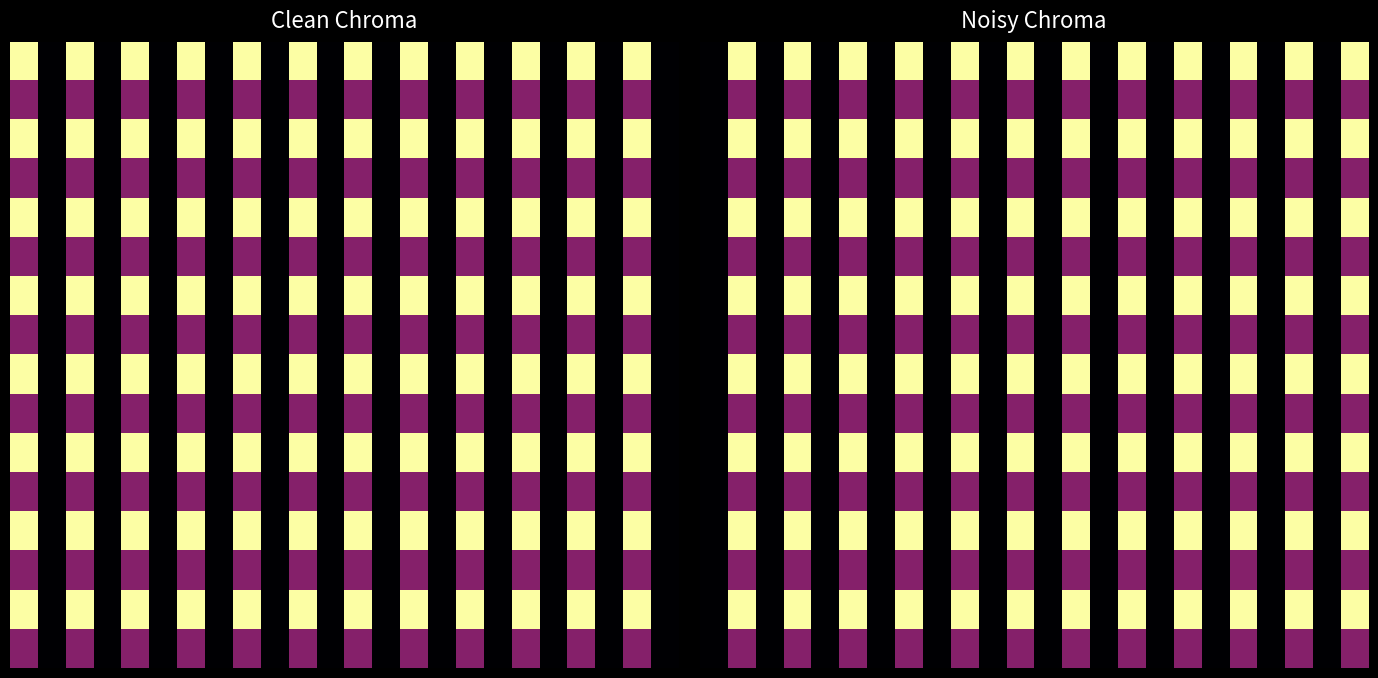

What is the greatest value displayed?

33